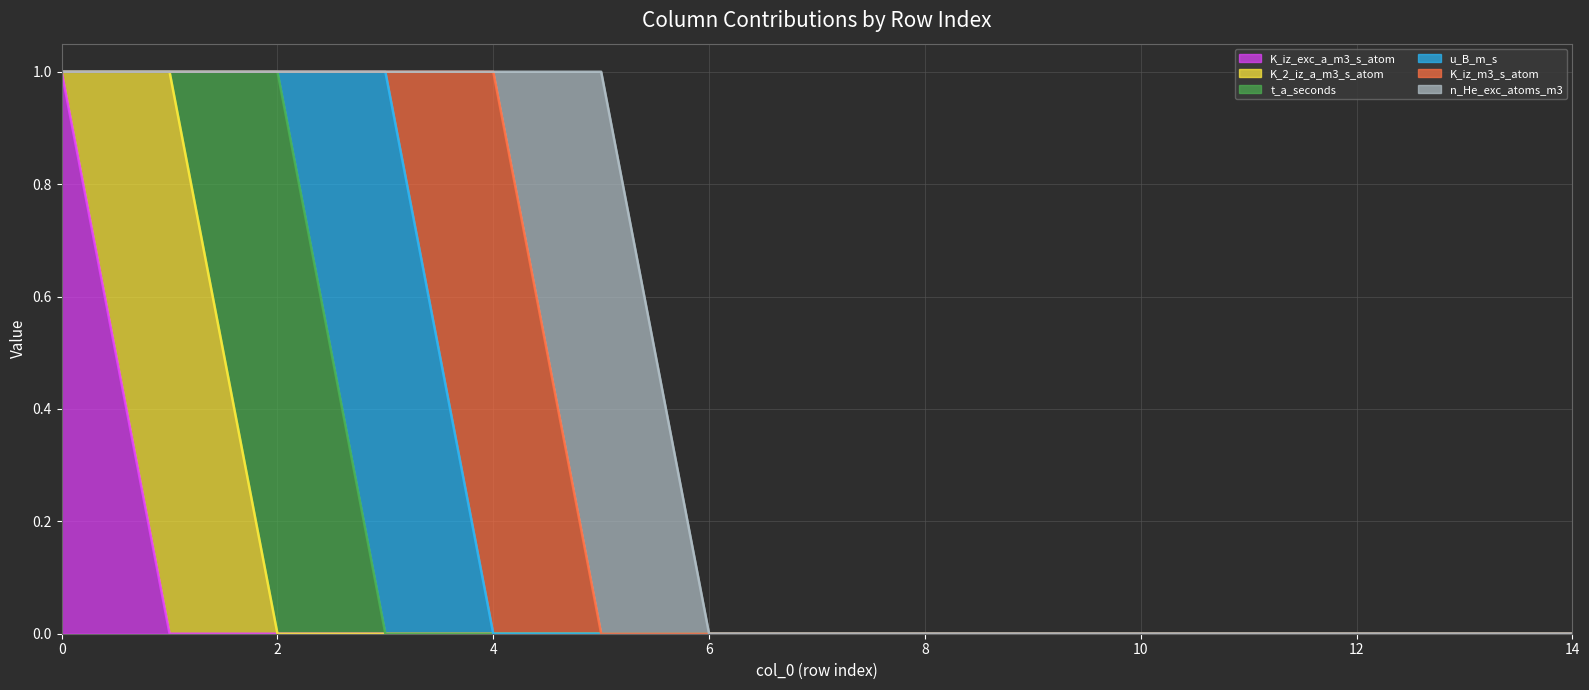

Count the u_B_m_s values in the range 0 to 1.

15